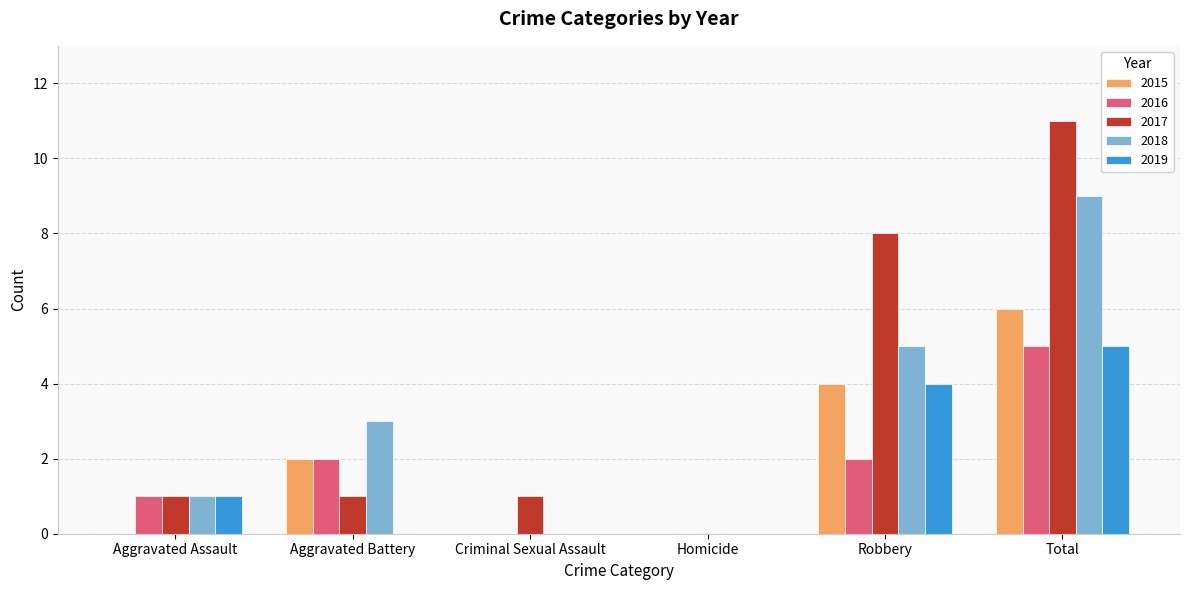

Is the value of 2017 at Robbery greater than the value of 2016 at Robbery?

Yes